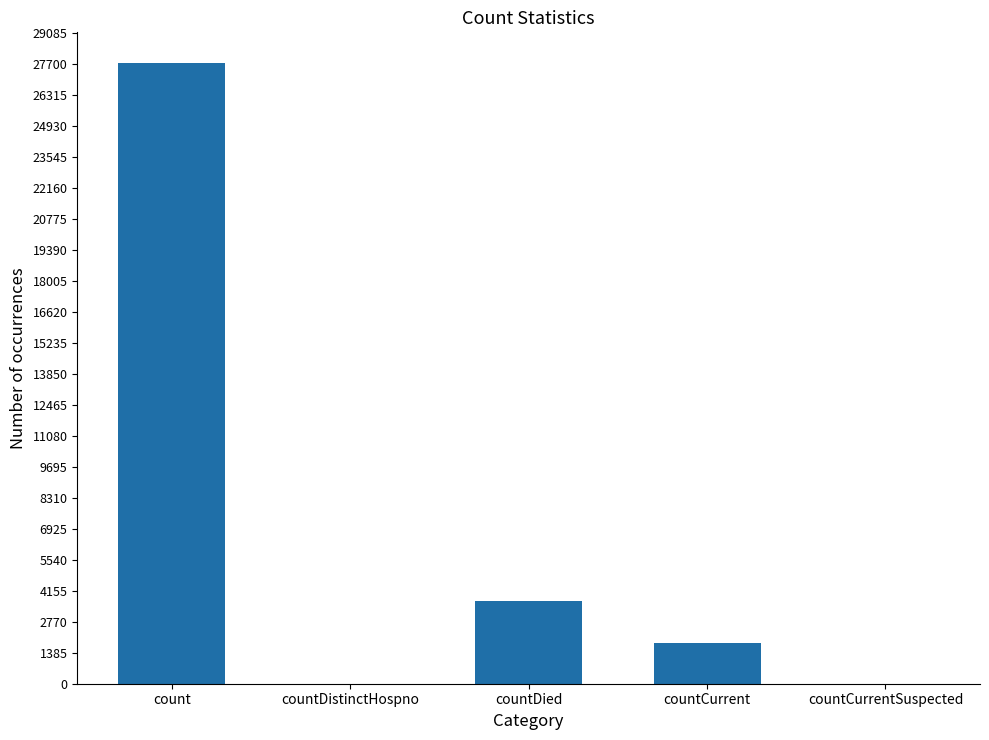

What is the change in value from countCurrent to countCurrentSuspected?

-1825